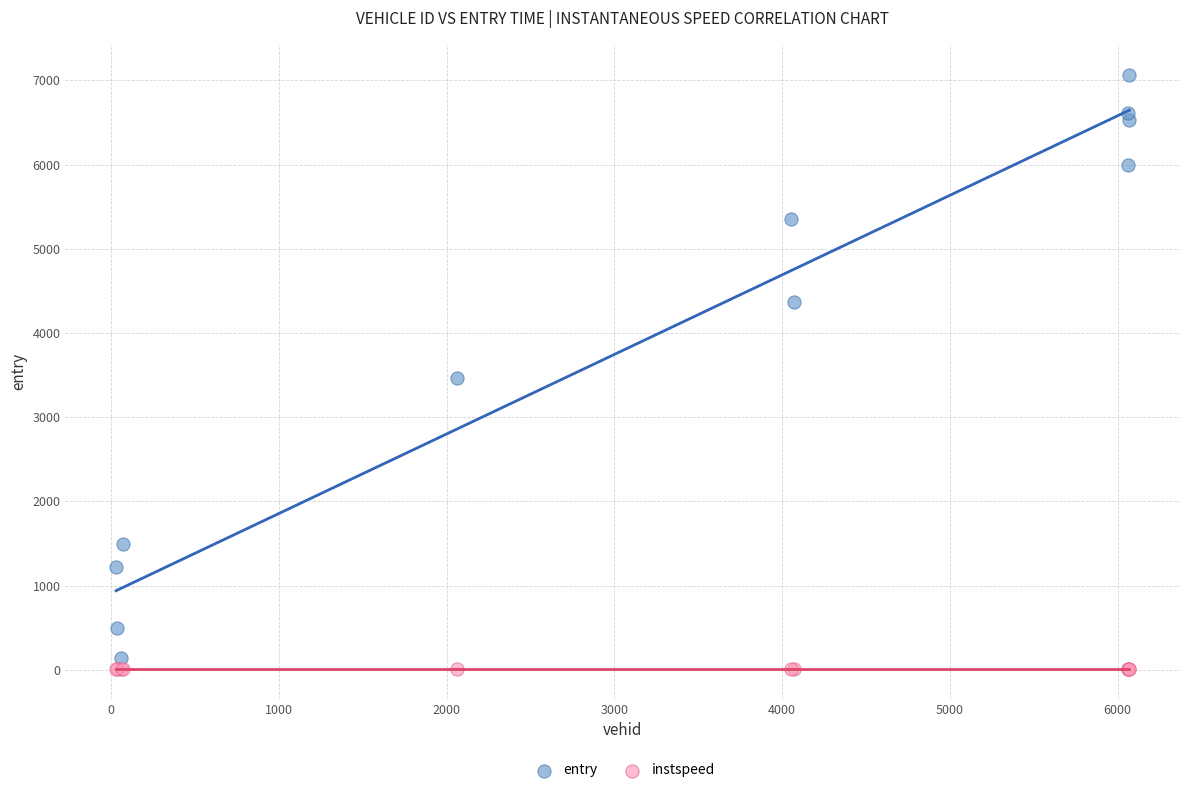

Which series reaches the maximum Y coordinate?

entry